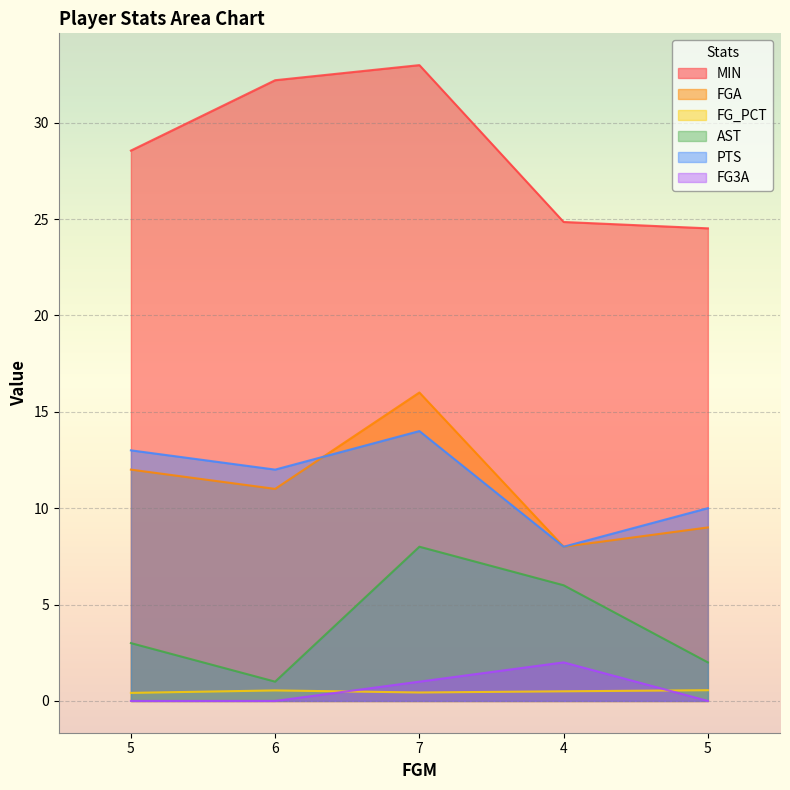

At which category does MIN reach its first local peak?

7